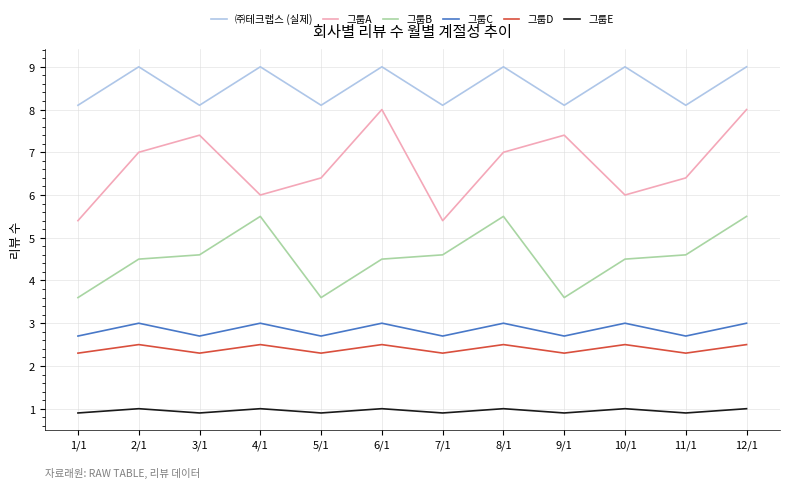

The ㈜테크랩스 (실제) series shows 2.2 at 9/1. True or false?

False